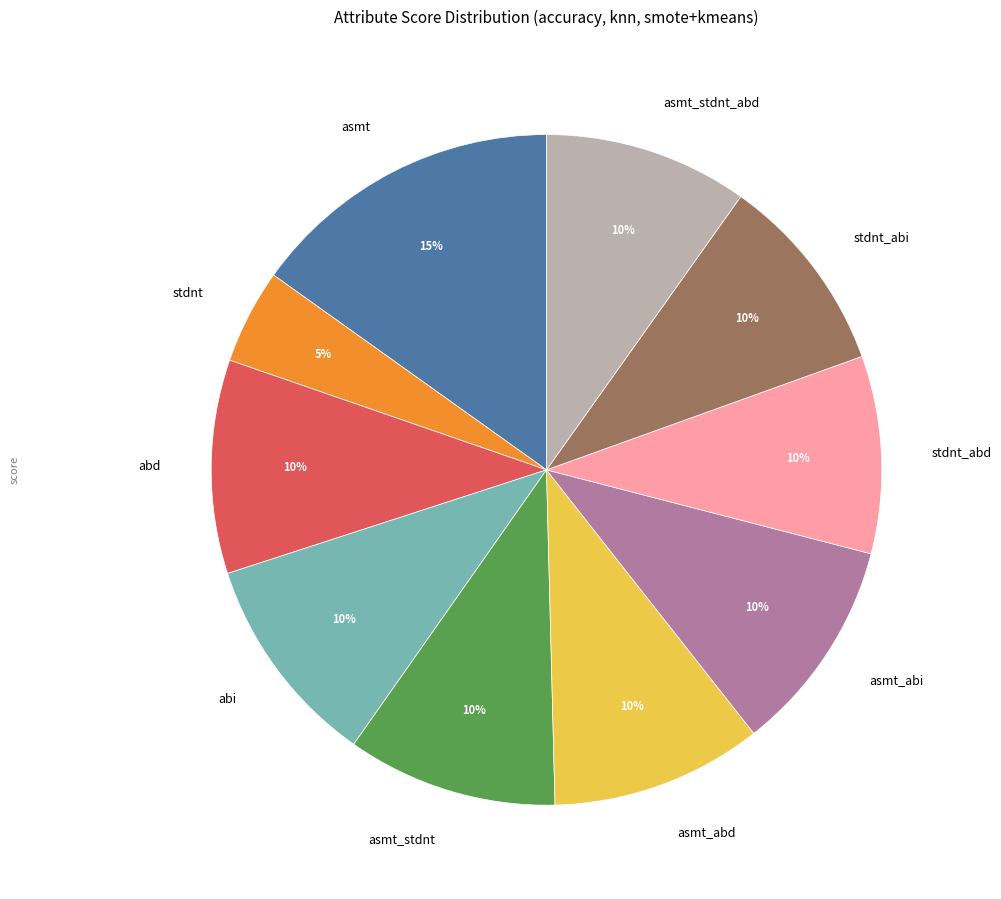

To the nearest percent, what percentage of the pie is stdnt?

5%